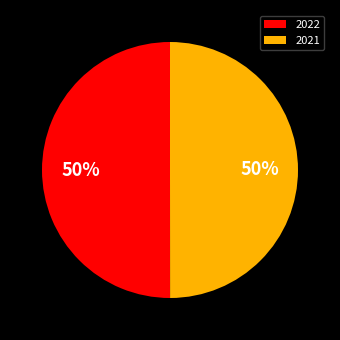

To the nearest percent, what is the average slice percentage?

50%